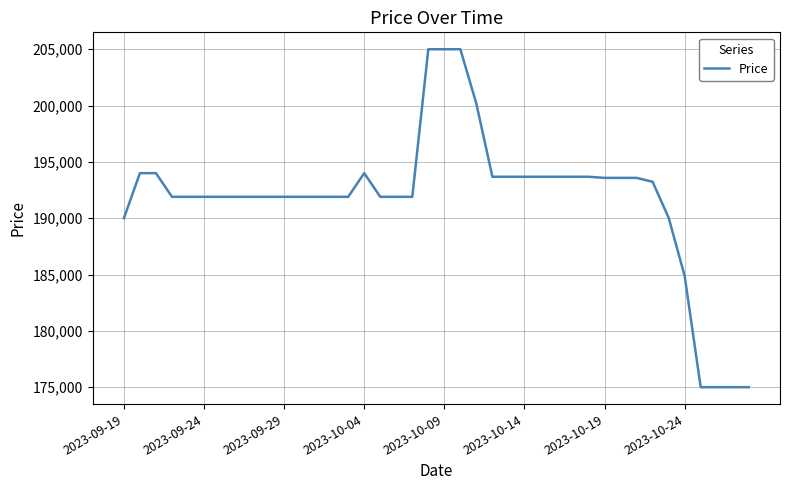

What is the difference between the maximum and minimum values?

30000